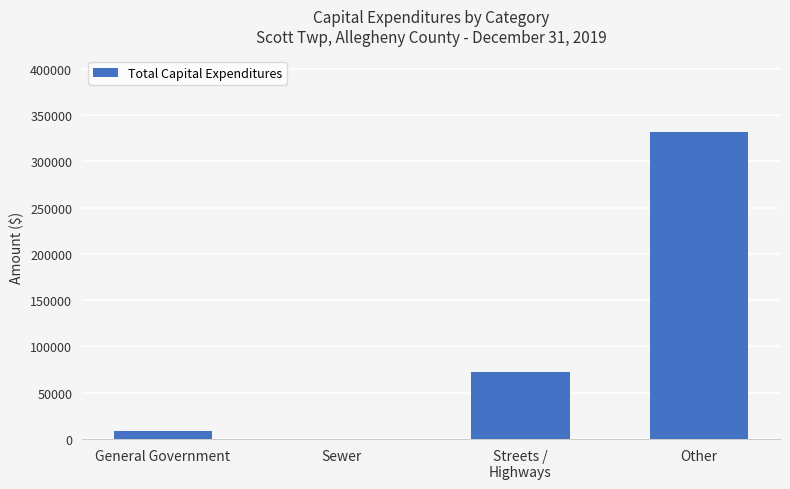

What is the sum of all values?

412672